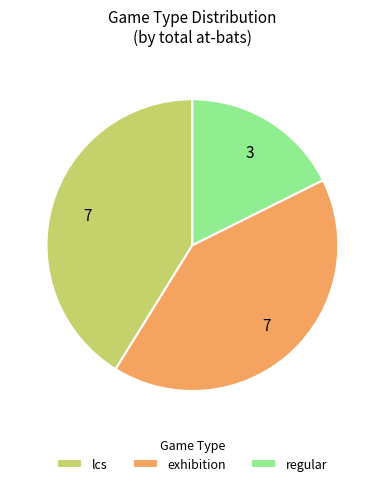

What is the ratio of the value at exhibition to the value at lcs?

1.0